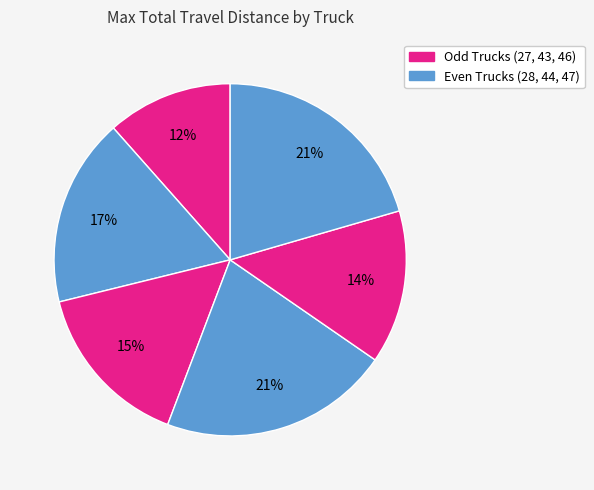

How many slices are in this pie chart?

6